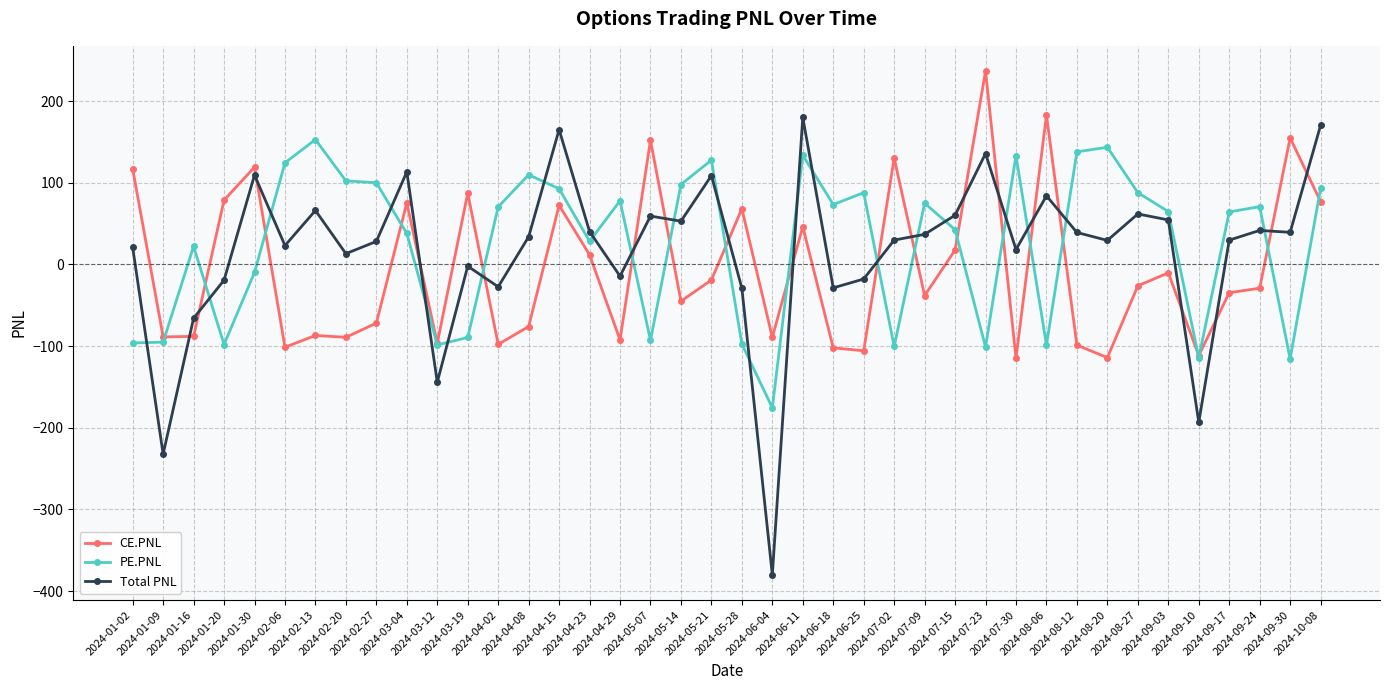

Which series has the widest spread of values?

Total PNL